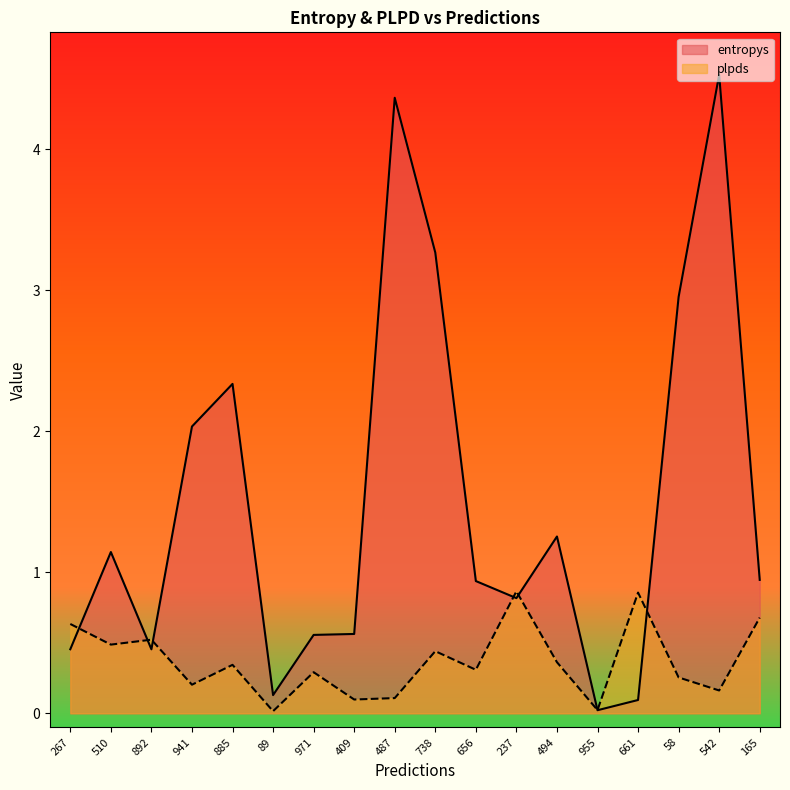

Reading left to right, transcribe all the data shown in this chart.

entropys: 267=0.5	510=1.1	892=0.5	941=2.0	885=2.3	89=0.1	971=0.6	409=0.6	487=4.4	738=3.3	656=0.9	237=0.8	494=1.3	955=0.0	661=0.1	58=3.0	542=4.5	165=0.9
plpds: 267=0.6	510=0.5	892=0.5	941=0.2	885=0.3	89=0.0	971=0.3	409=0.1	487=0.1	738=0.4	656=0.3	237=0.9	494=0.4	955=0.0	661=0.9	58=0.3	542=0.2	165=0.7